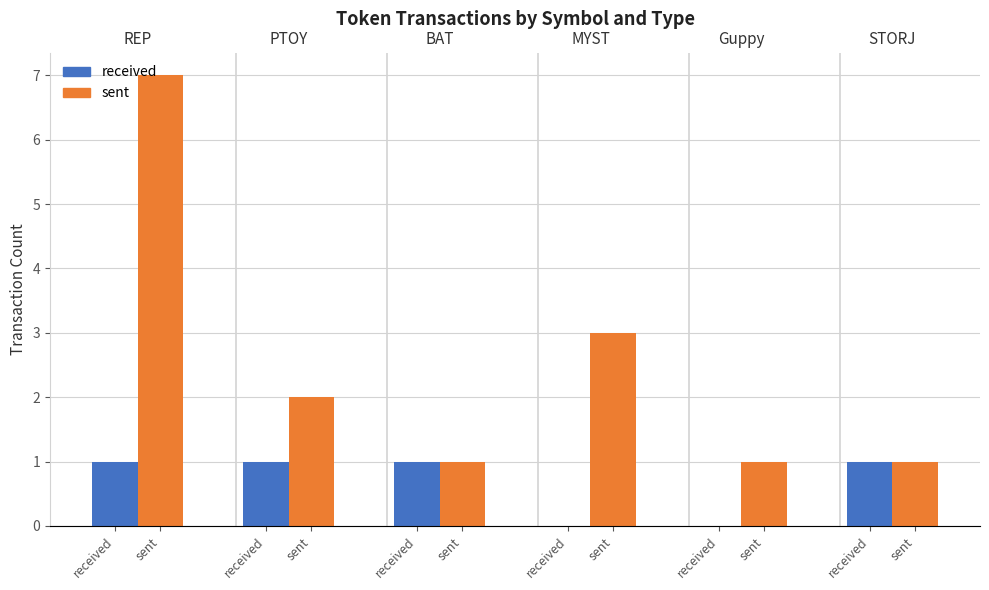

What is the value of the sent bar at the 1st from the left?

7